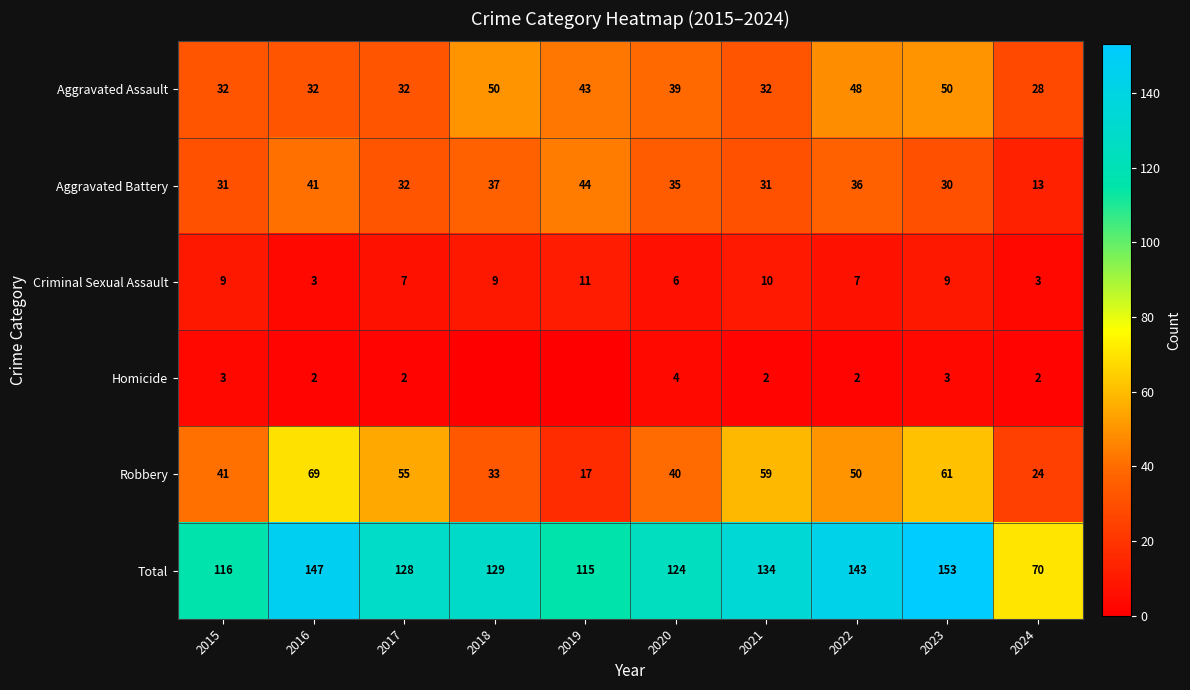

At 2022, list the series in order from largest to smallest.

Total, Robbery, Aggravated Assault, Aggravated Battery, Criminal Sexual Assault, Homicide